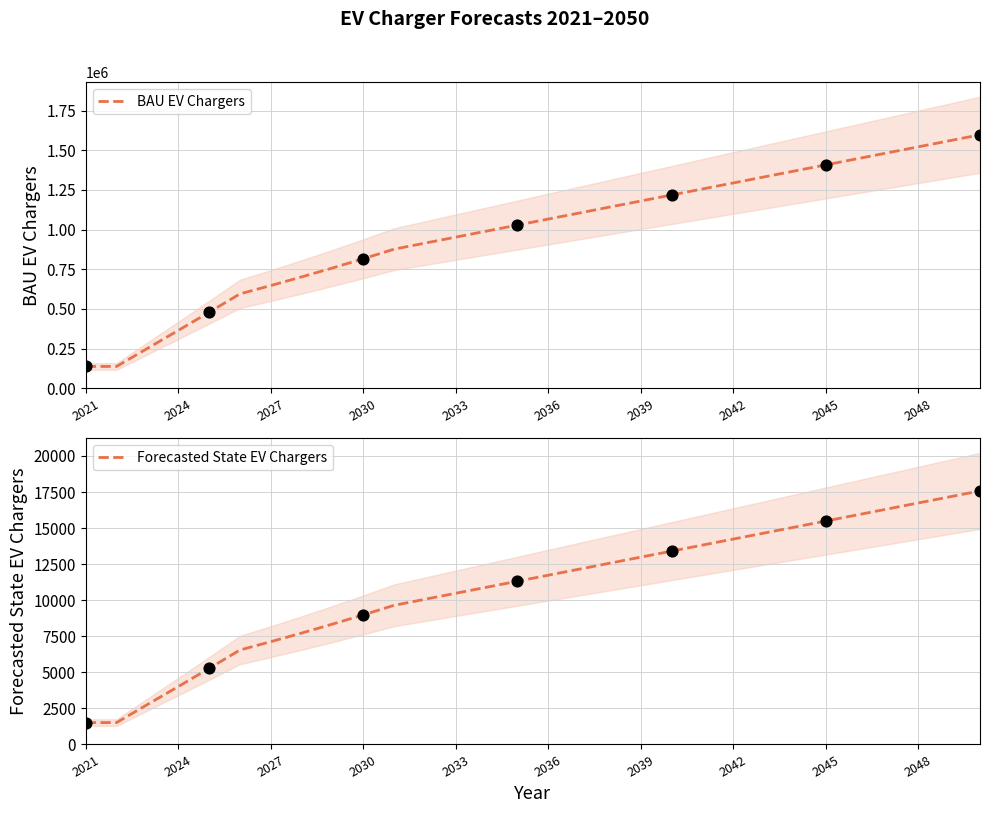

Which series has the largest Y range (max minus min)?

BAU EV Chargers